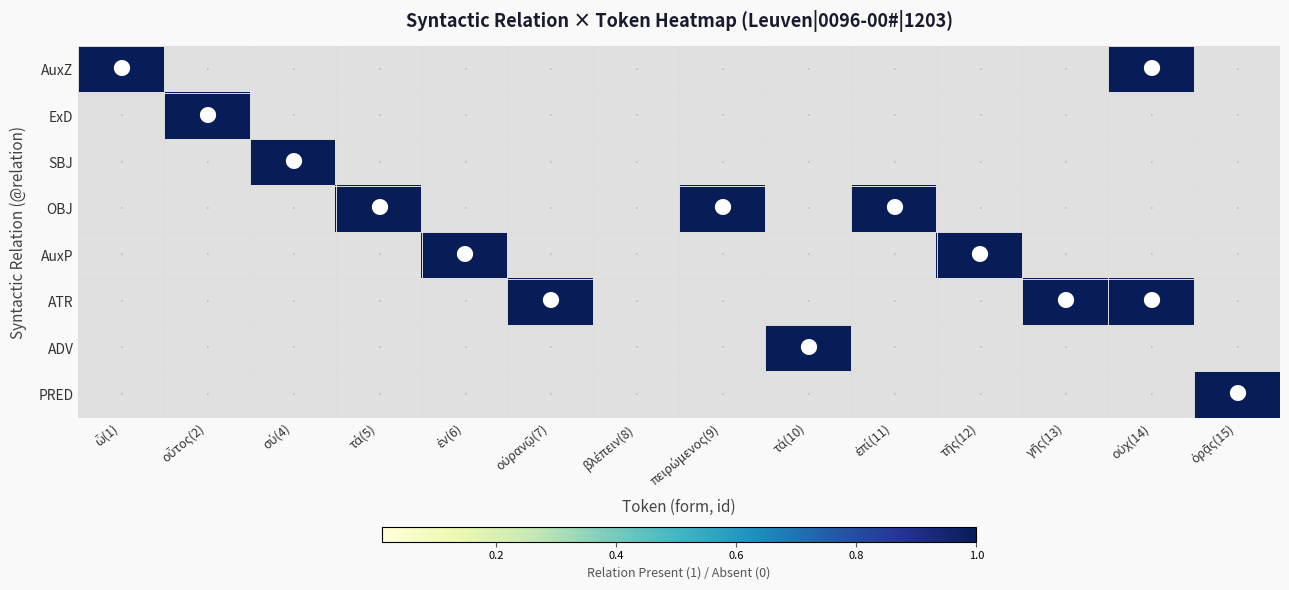

At how many categories does at least one series exceed 0?

13